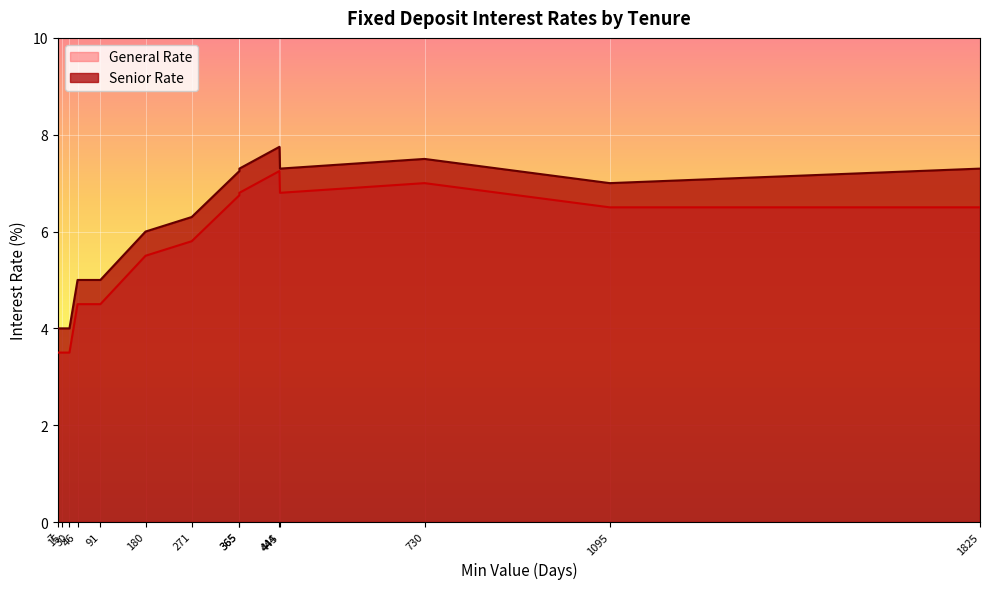

What is the value of the General Rate point at the 7th from the left?

5.8